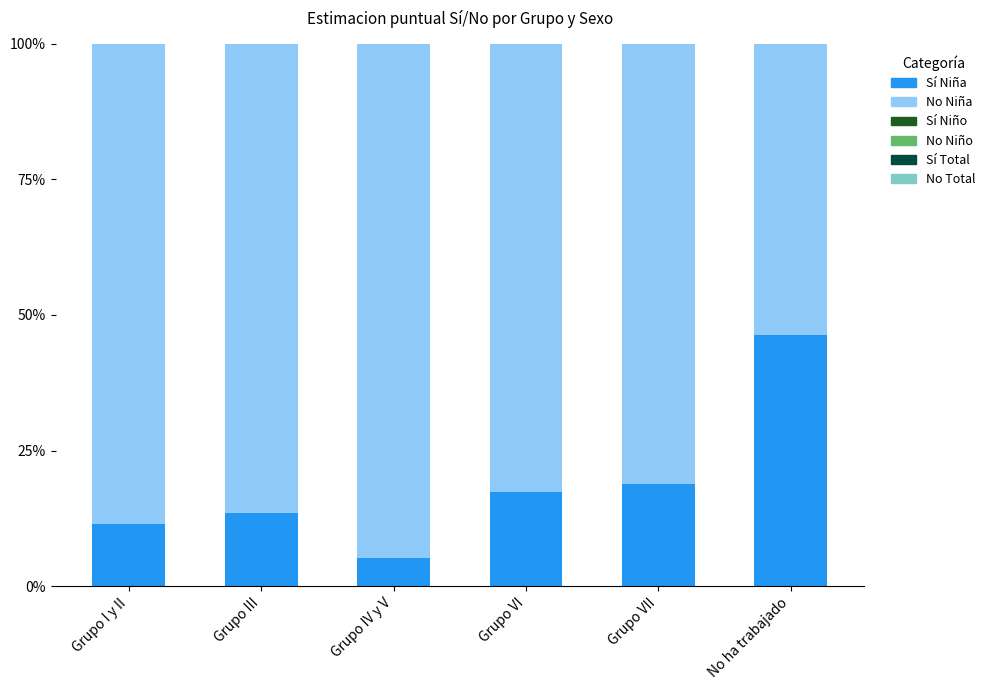

What value does the Sí Total series have at No ha trabajado?

0.4